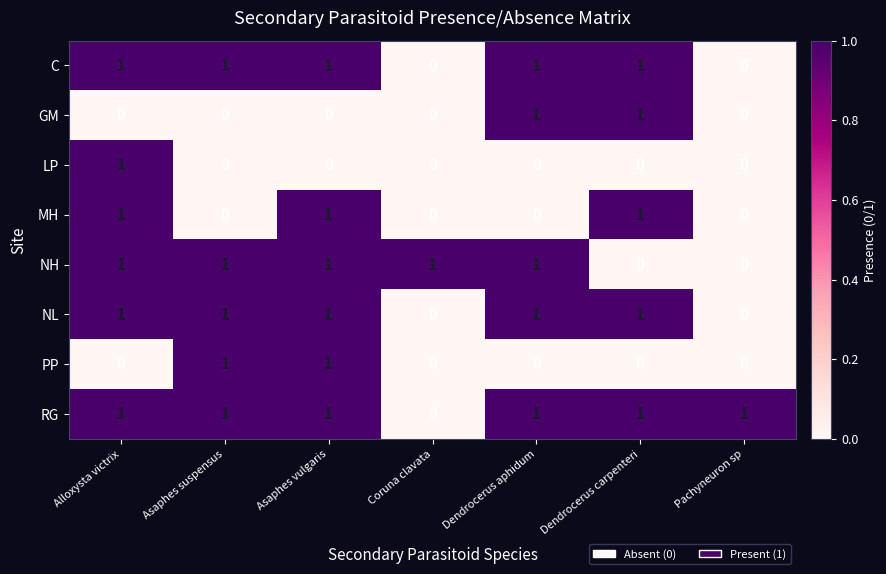

Is the value of C at Dendrocerus carpenteri greater than the value of PP at Dendrocerus carpenteri?

Yes